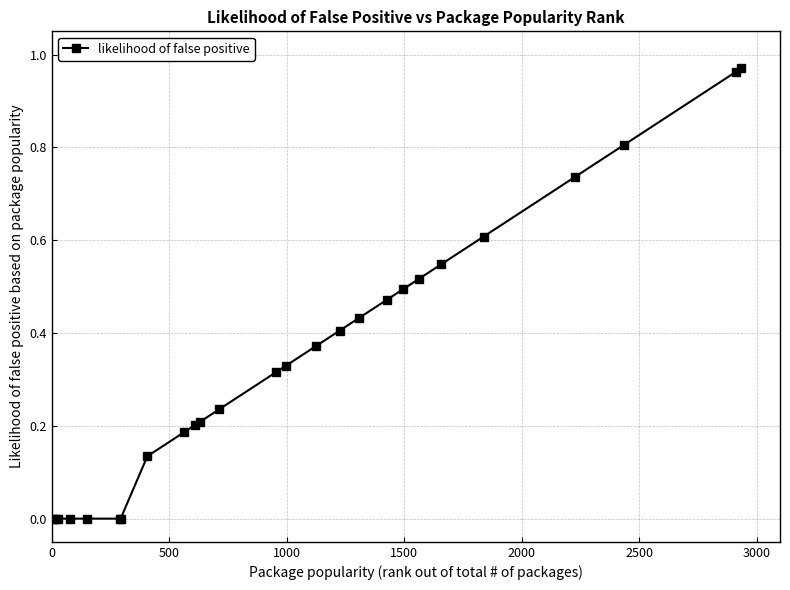

What is the sum of all values?

8.9